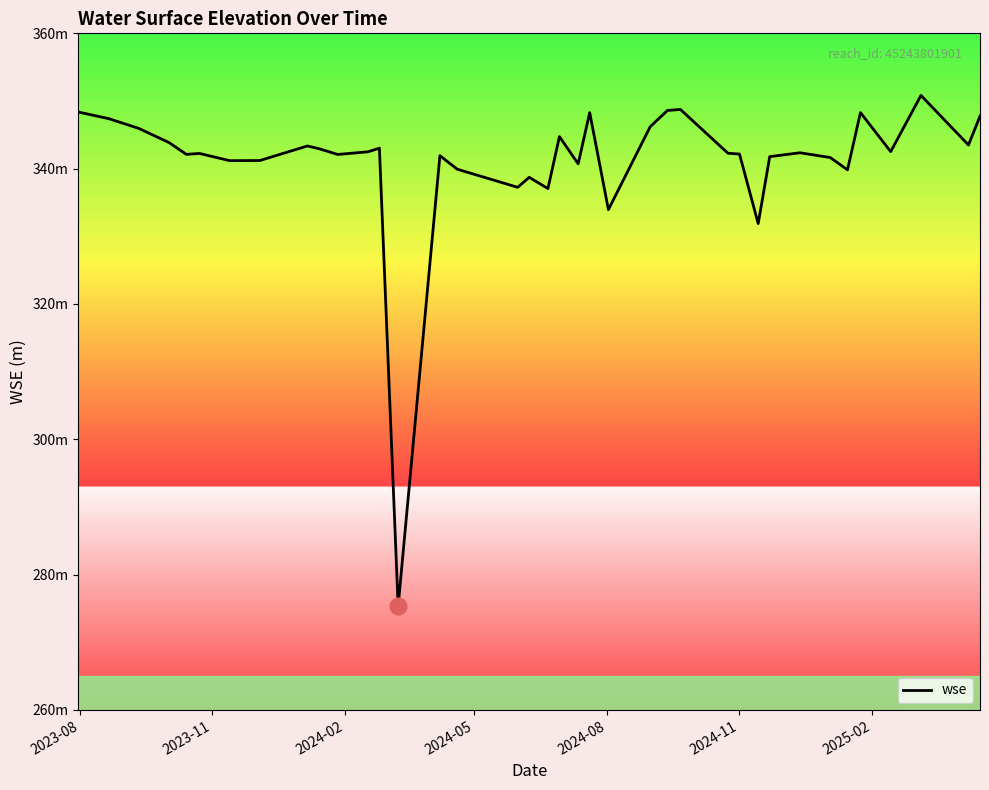

Is this an area chart (filled region under the line)?

Yes